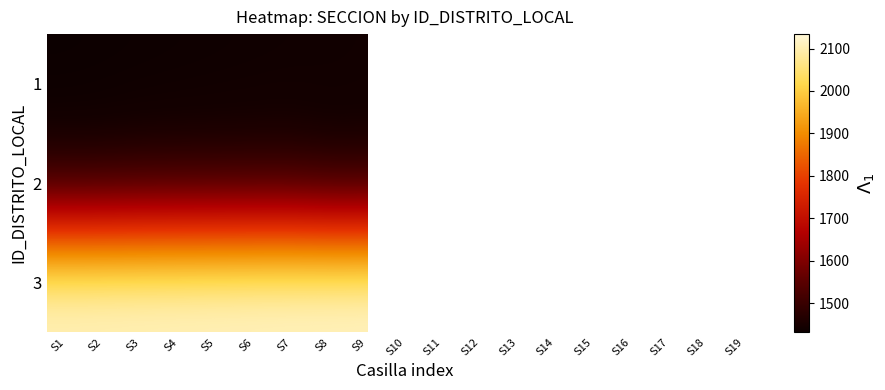

True or false: 3 has a value of 2128.0 at S5.

True